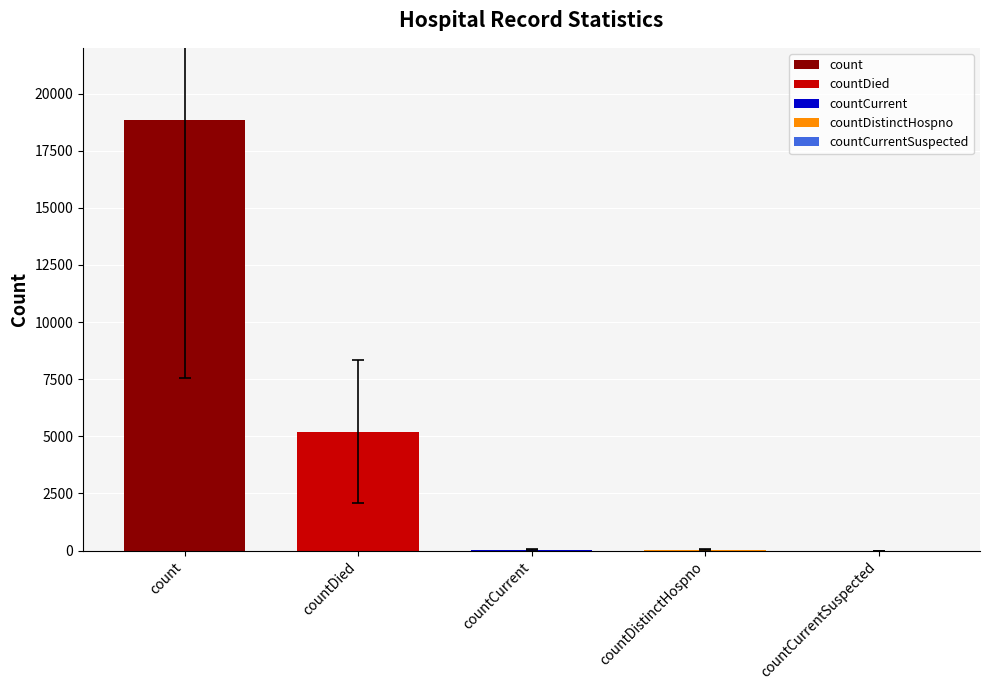

What is the sum of all values?

24100